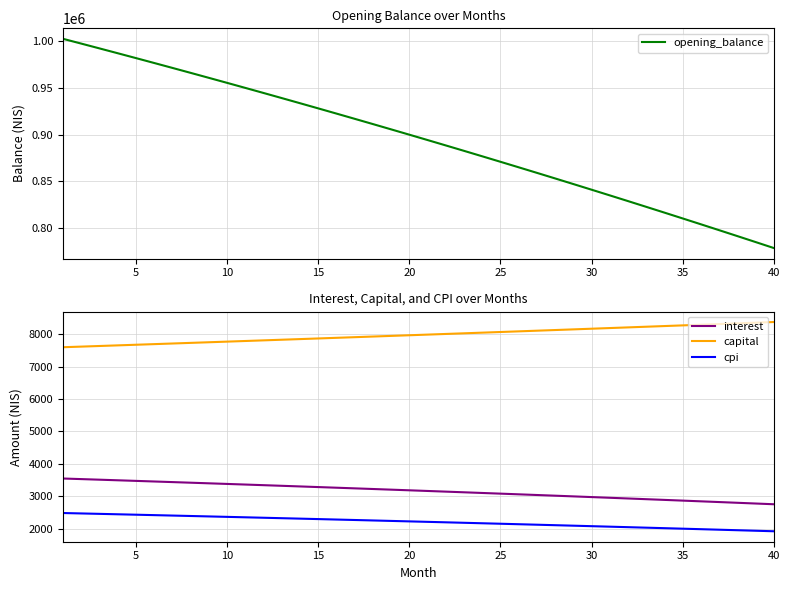

Is this an area chart (filled region under the line)?

No